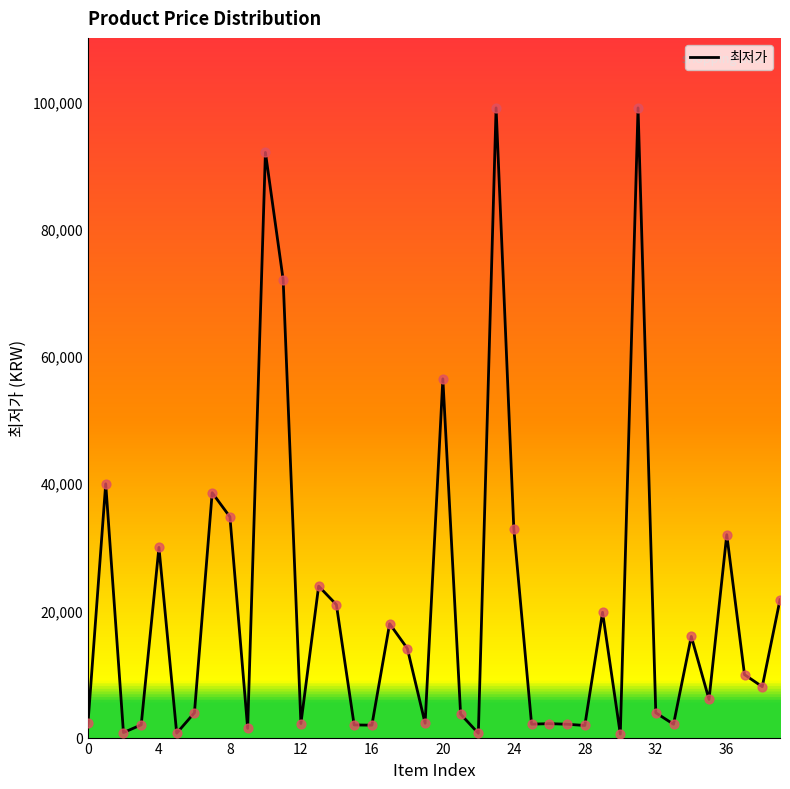

Between 34 and 12, which is larger?

34